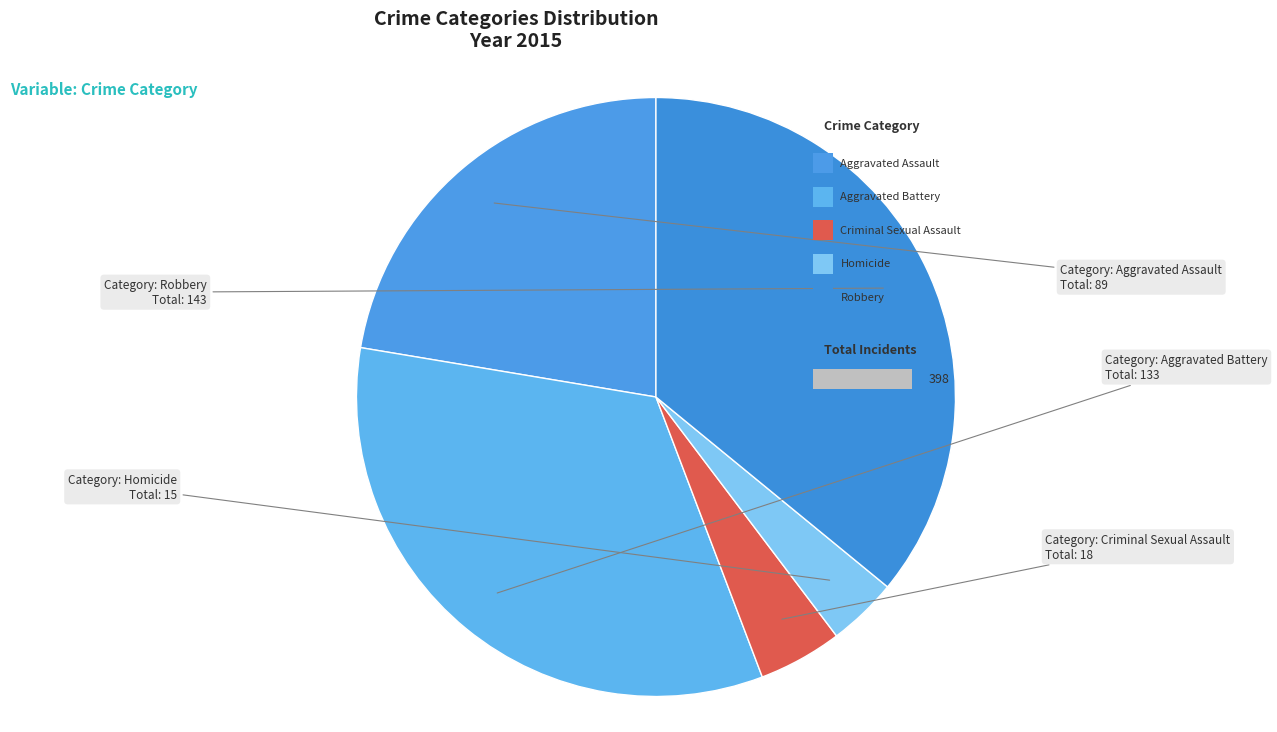

Is there a majority slice in this chart?

No